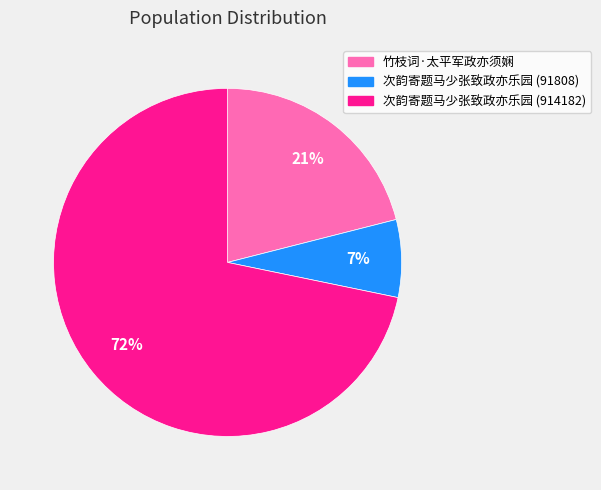

Between 竹枝词·太平军政亦须娴 and 次韵寄题马少张致政亦乐园 (91808), which is larger?

竹枝词·太平军政亦须娴